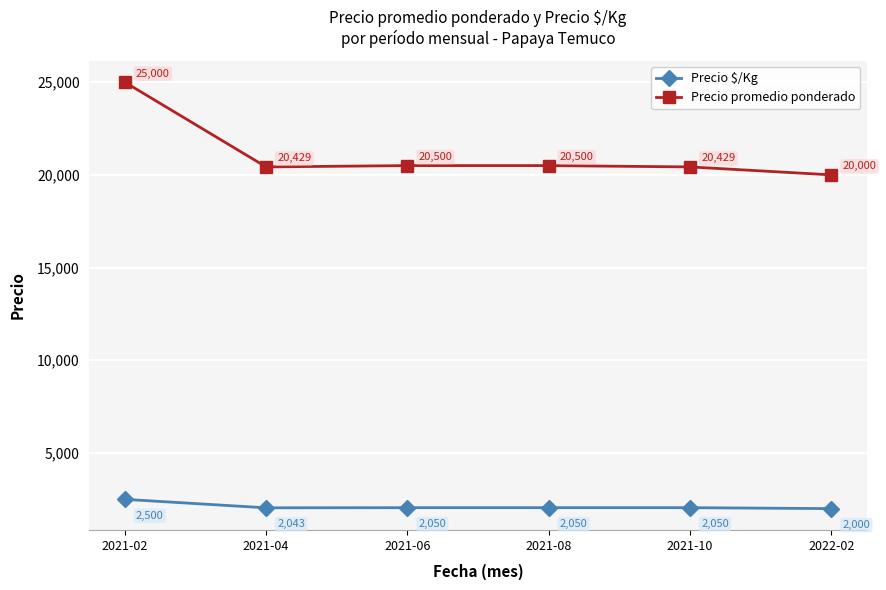

The value of Precio $/Kg at 2021-08 is 3159. True or false?

False